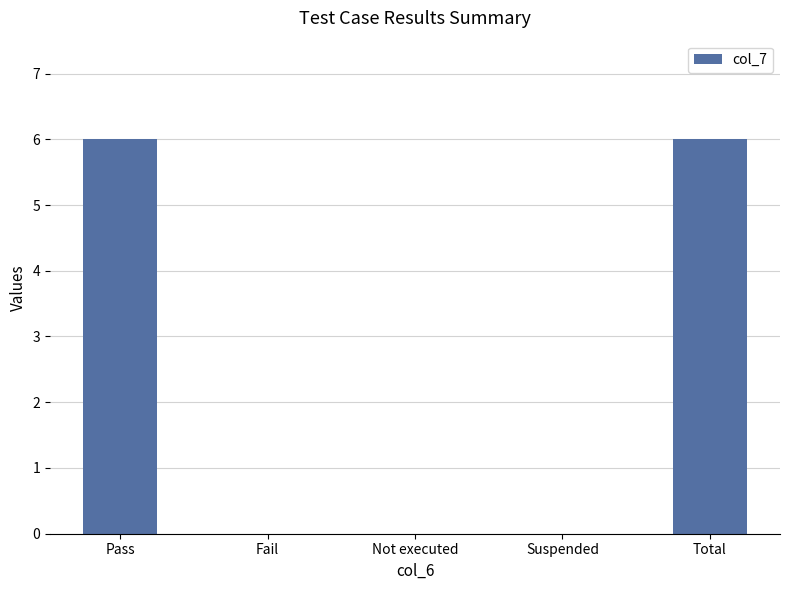

Read the value at Total.

6